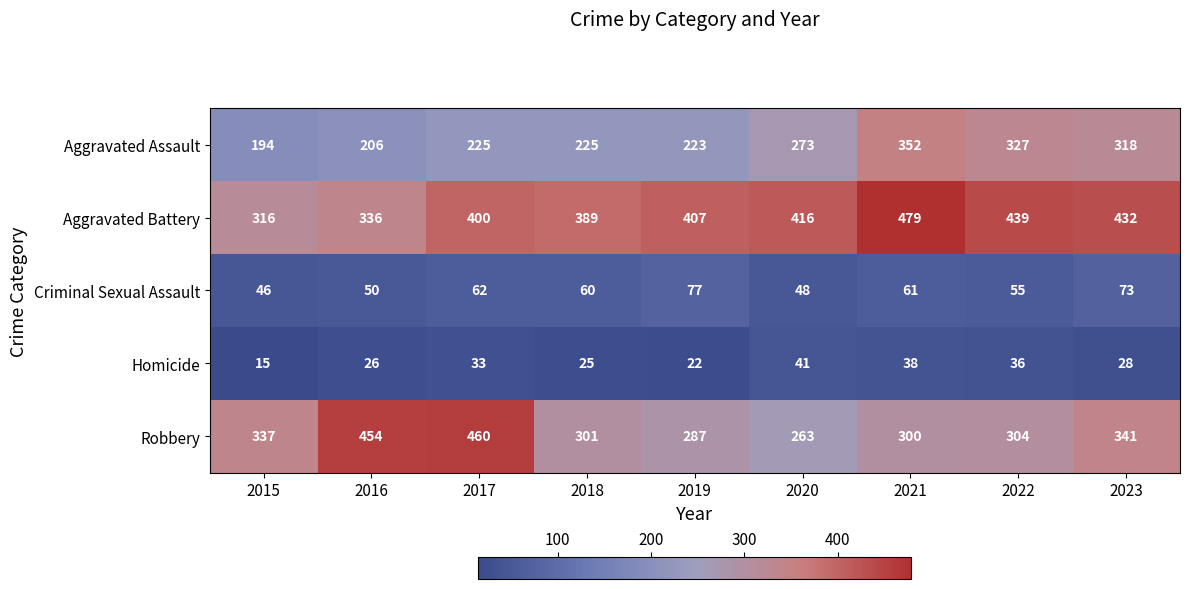

What is the total value across all series at 2019?

1016